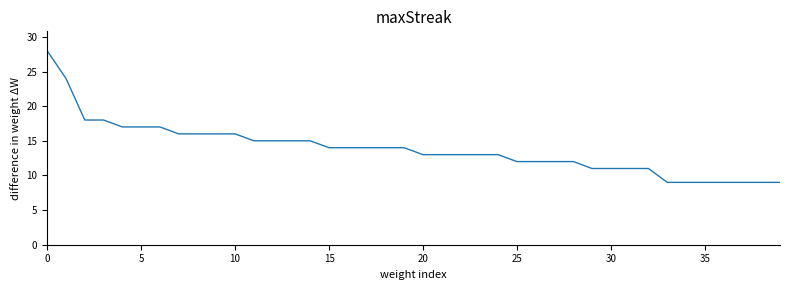

What is the minimum value shown in the chart?

9